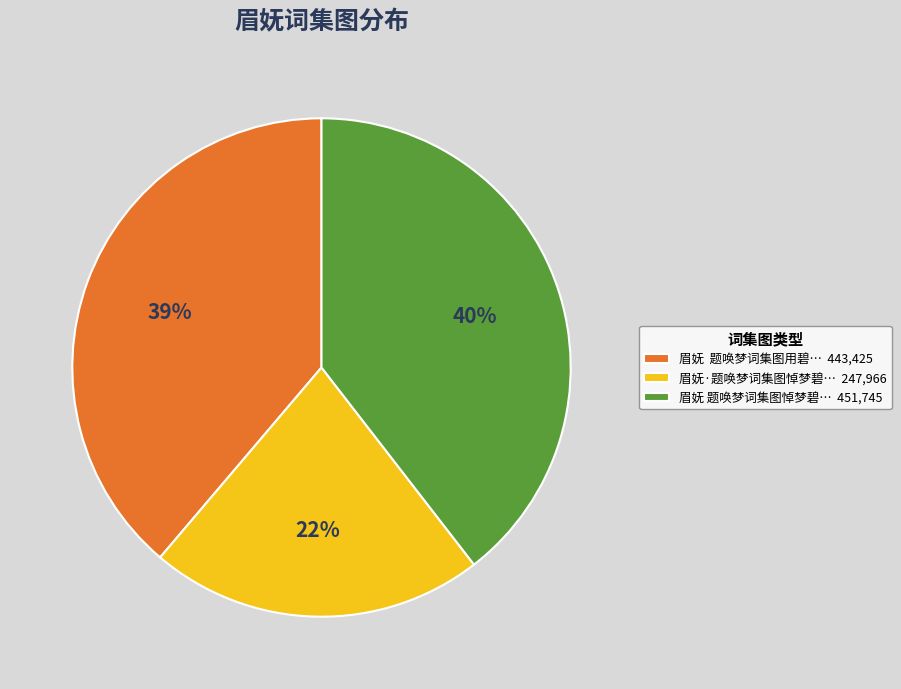

Rank the categories by value from lowest to highest.

眉妩·题唤梦词集图悼梦碧… 247,966, 眉妩 题唤梦词集图用碧… 443,425, 眉妩 题唤梦词集图悼梦碧… 451,745